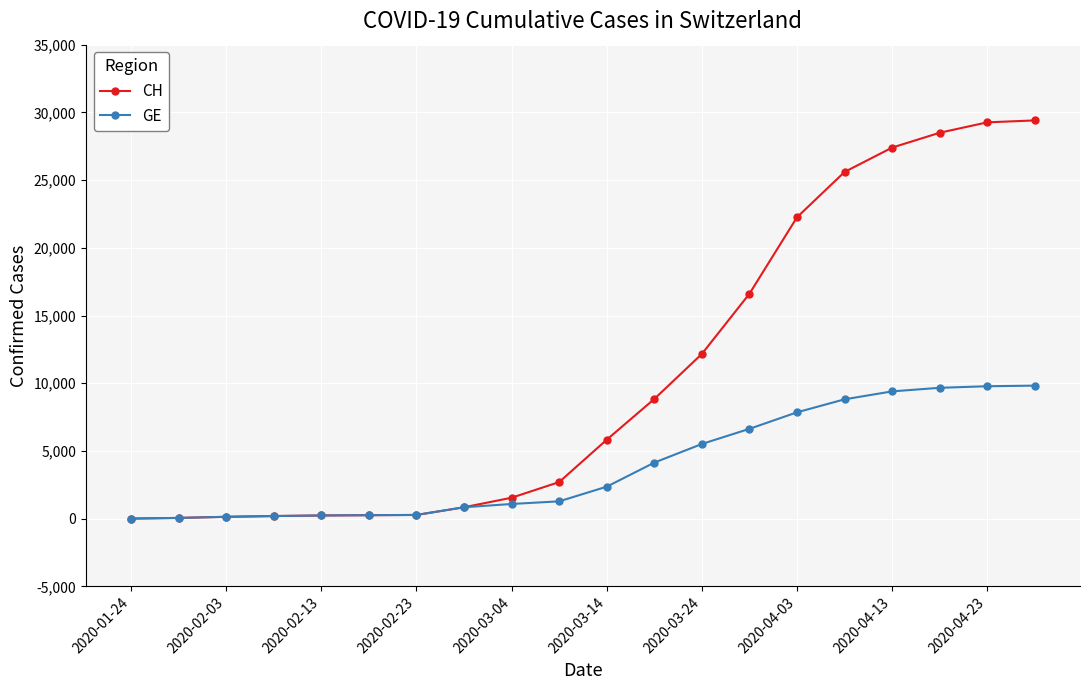

How many lines are shown in the chart?

2